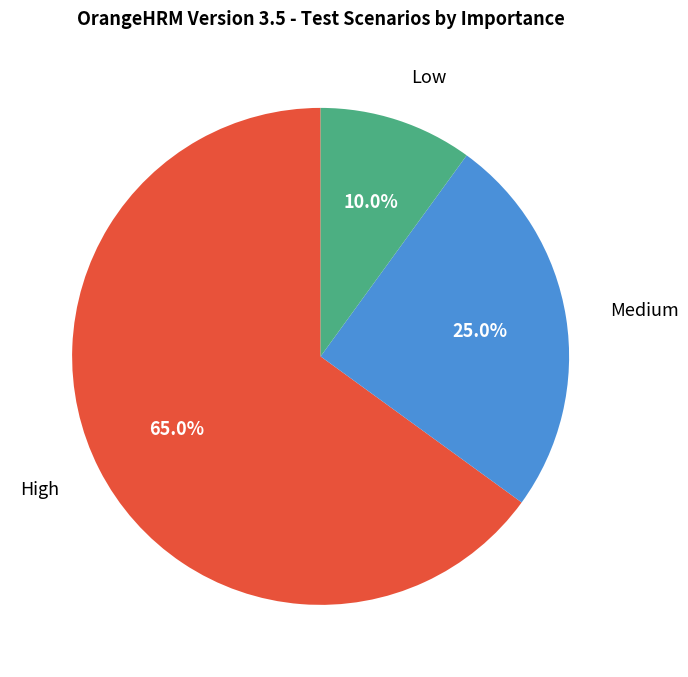

Is there a majority slice in this chart?

Yes